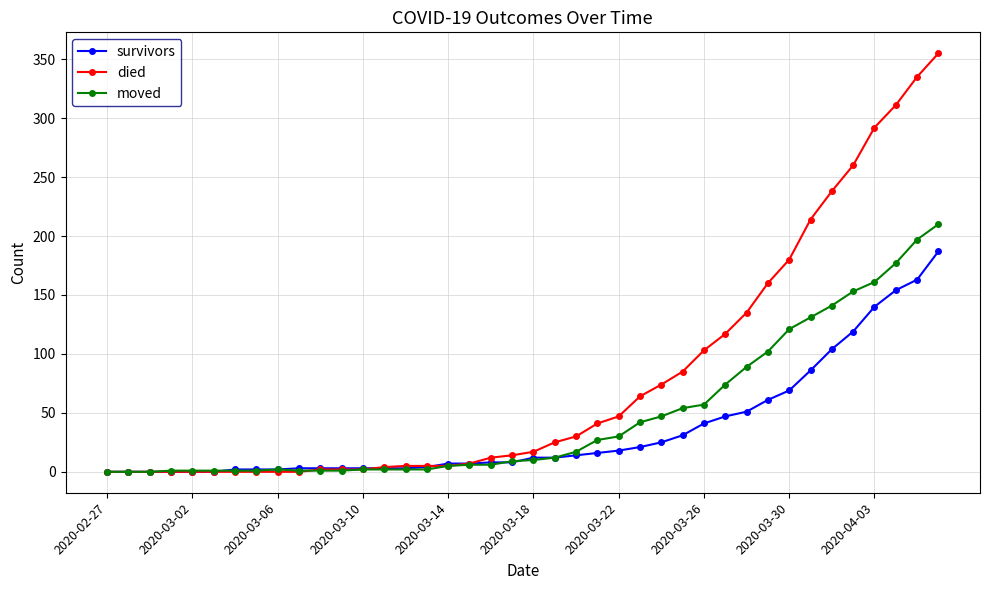

List the series in order of their peak value, lowest first.

survivors, moved, died